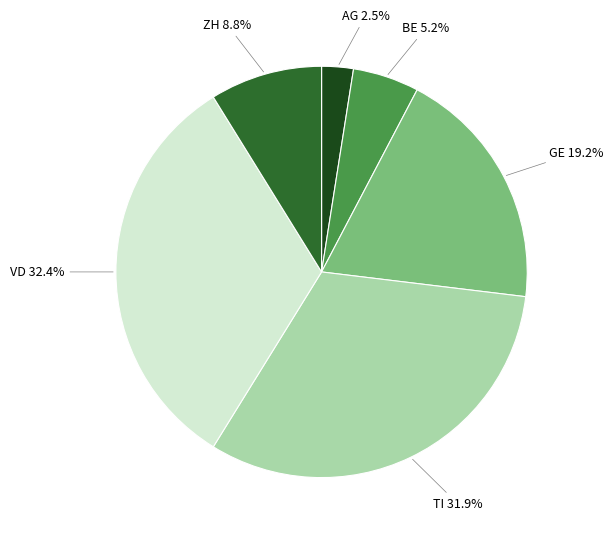

Which has a higher value, BE or GE?

GE